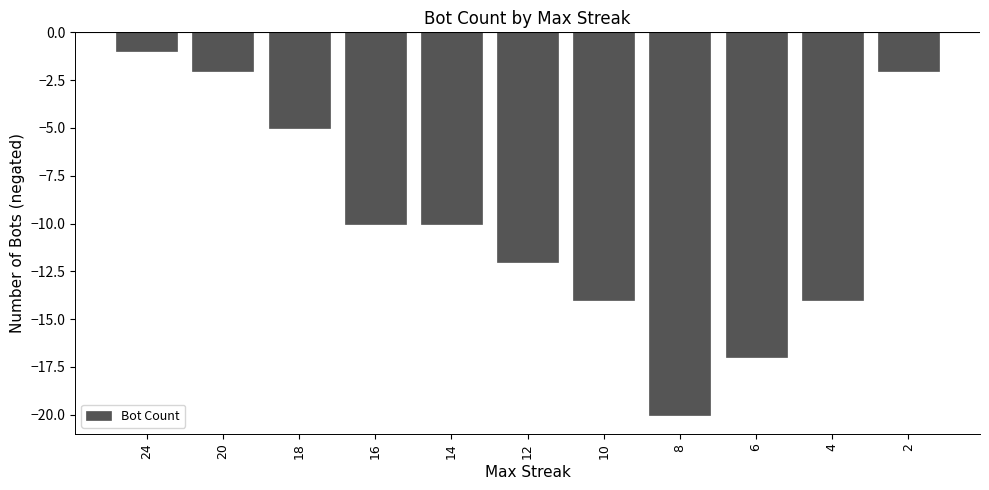

Reading left to right, transcribe all the data shown in this chart.

-1	-2	-5	-10	-10	-12	-14	-20	-17	-14	-2